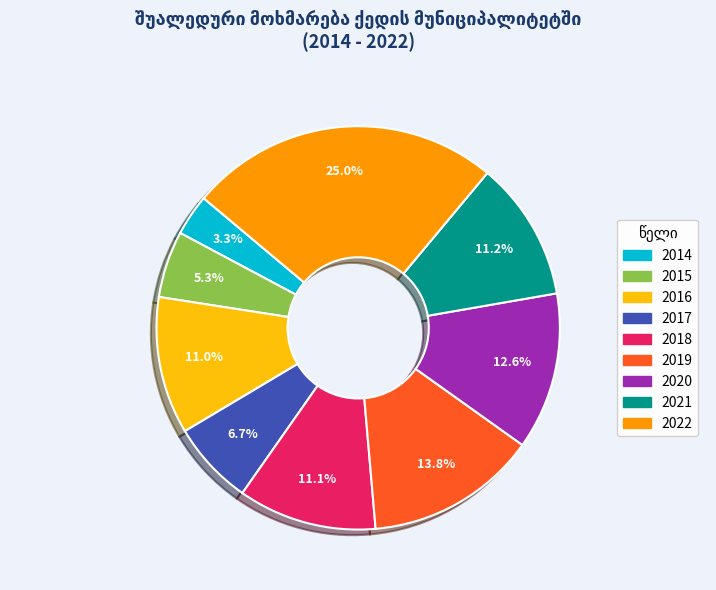

Count the number of slices in the pie.

9